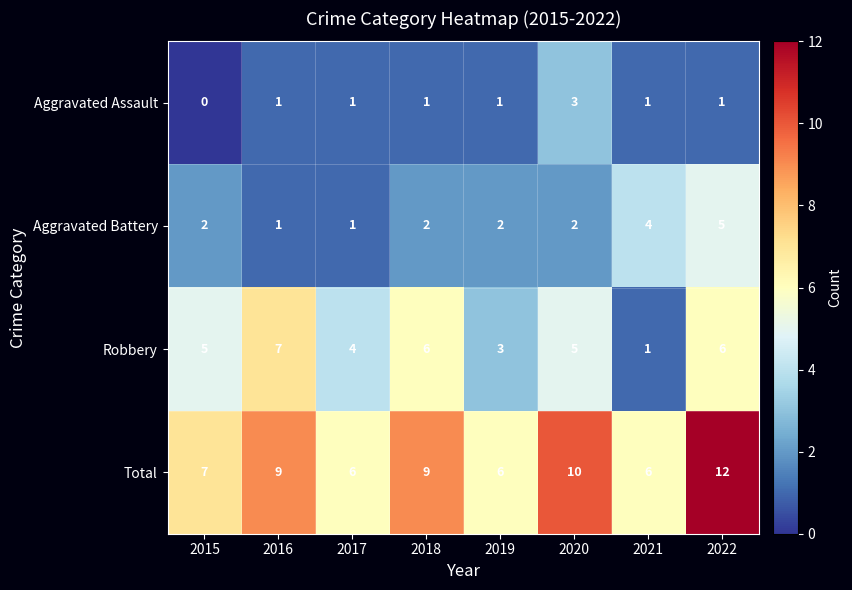

What is the sum of the Aggravated Assault values at 2022 and 2020?

4